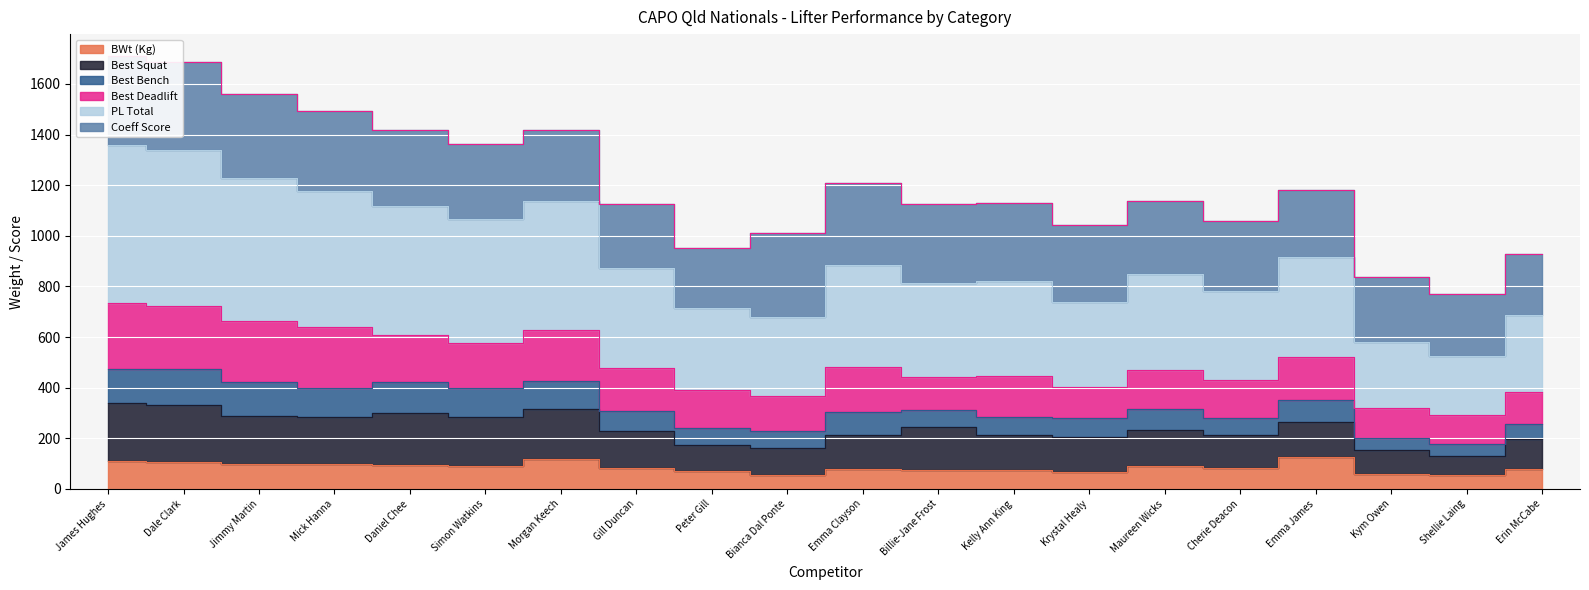

At which category is the sum across all series the highest?

James Hughes